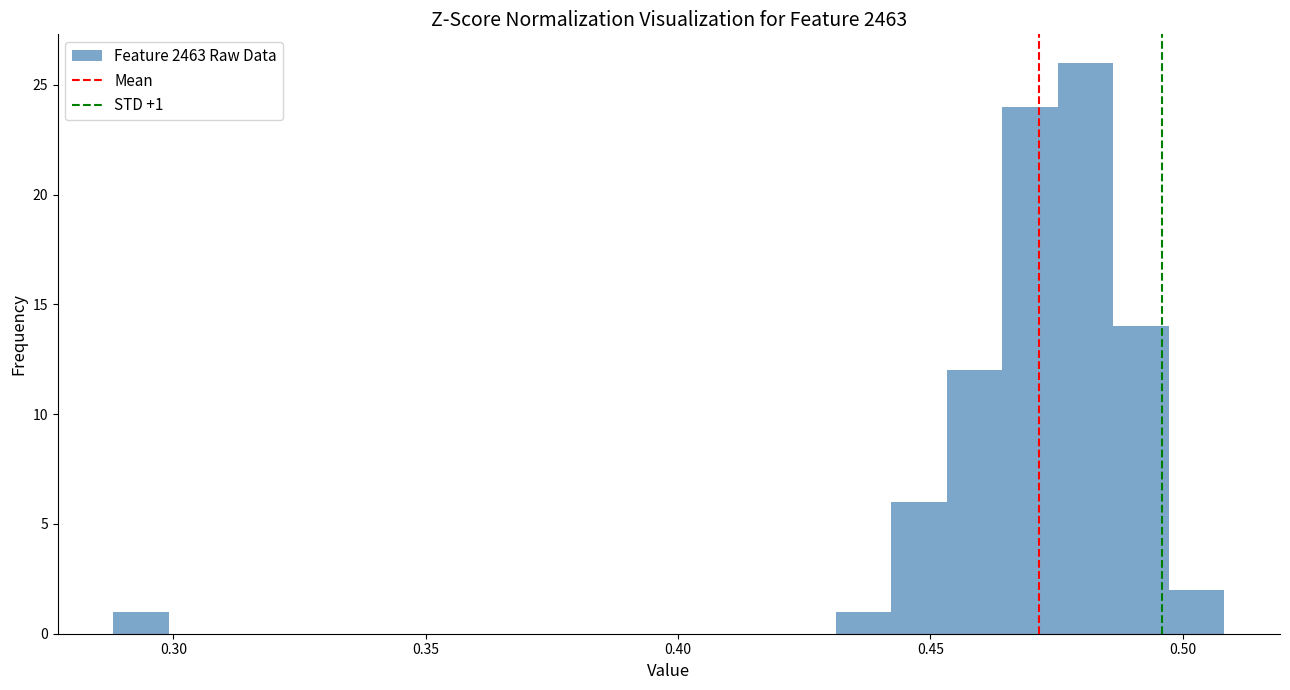

Around what value on the x-axis is the tallest bar? Give the approximate position of its centre, as read against the axis.

0.480